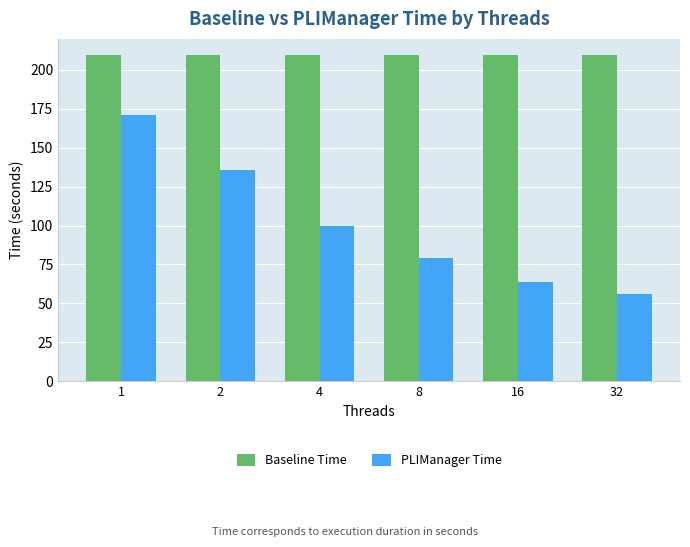

List the labels in order of PLIManager Time value, smallest first.

32, 16, 8, 4, 2, 1